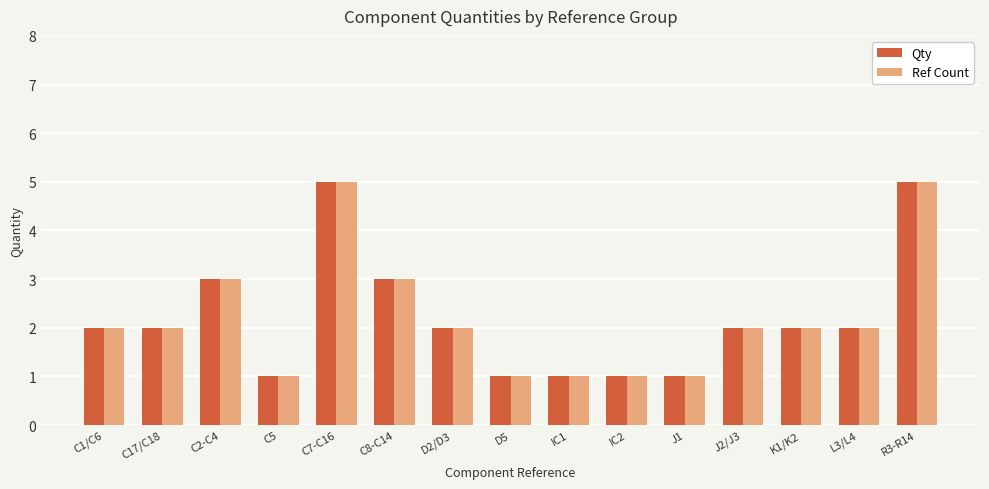

Is the value of Ref Count at C2-C4 greater than the value of Qty at D2/D3?

Yes